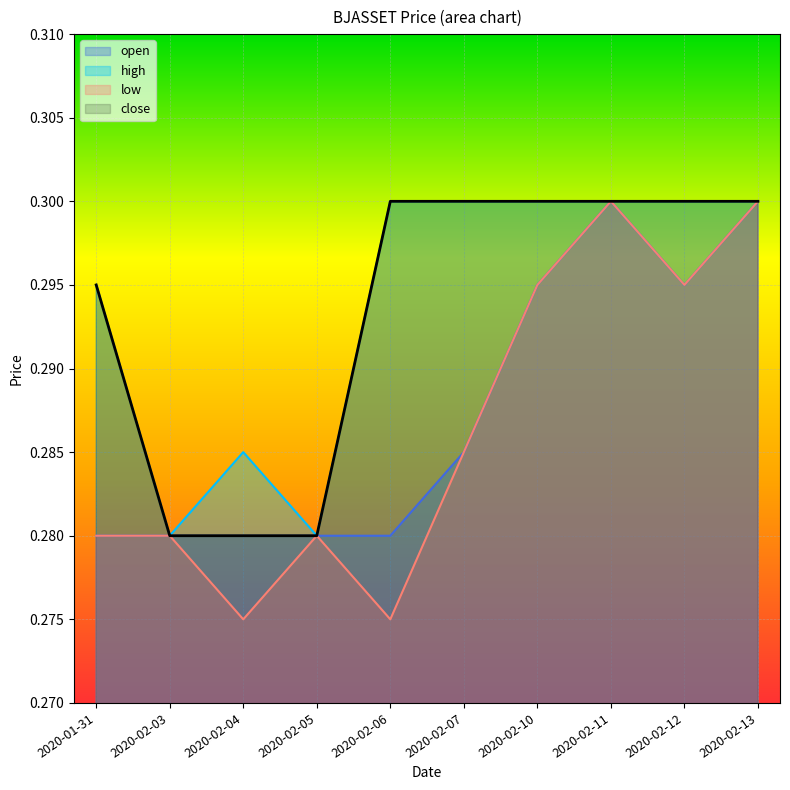

True or false: open and low cross at least once.

False